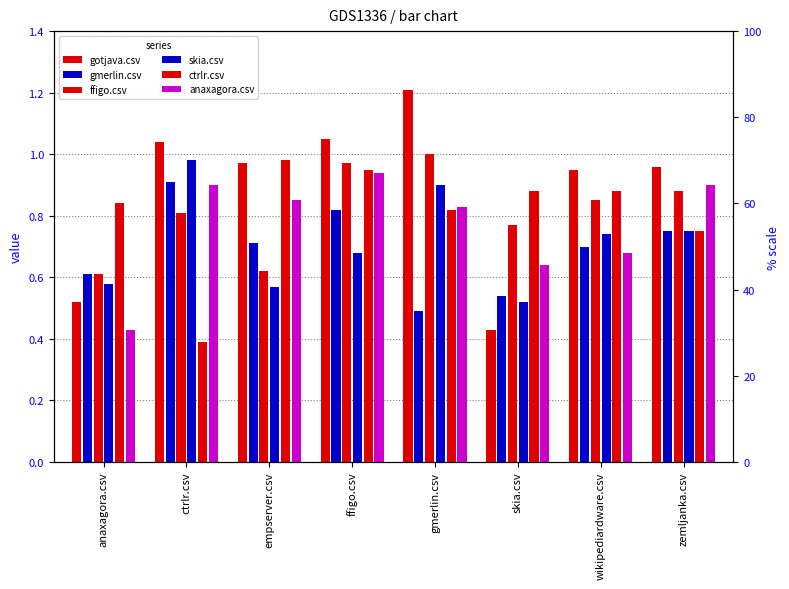

How many data points does each series have?

8